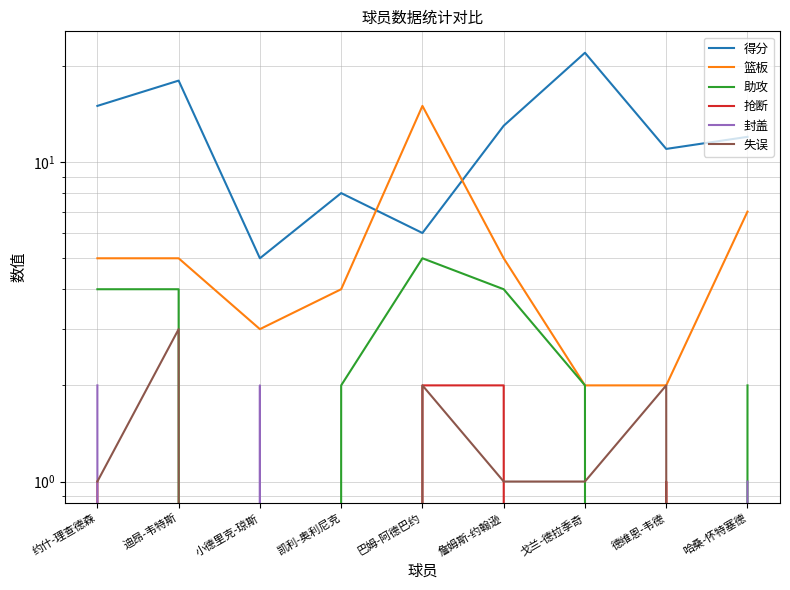

What is the difference between the maximum and minimum values in the 封盖 series?

2